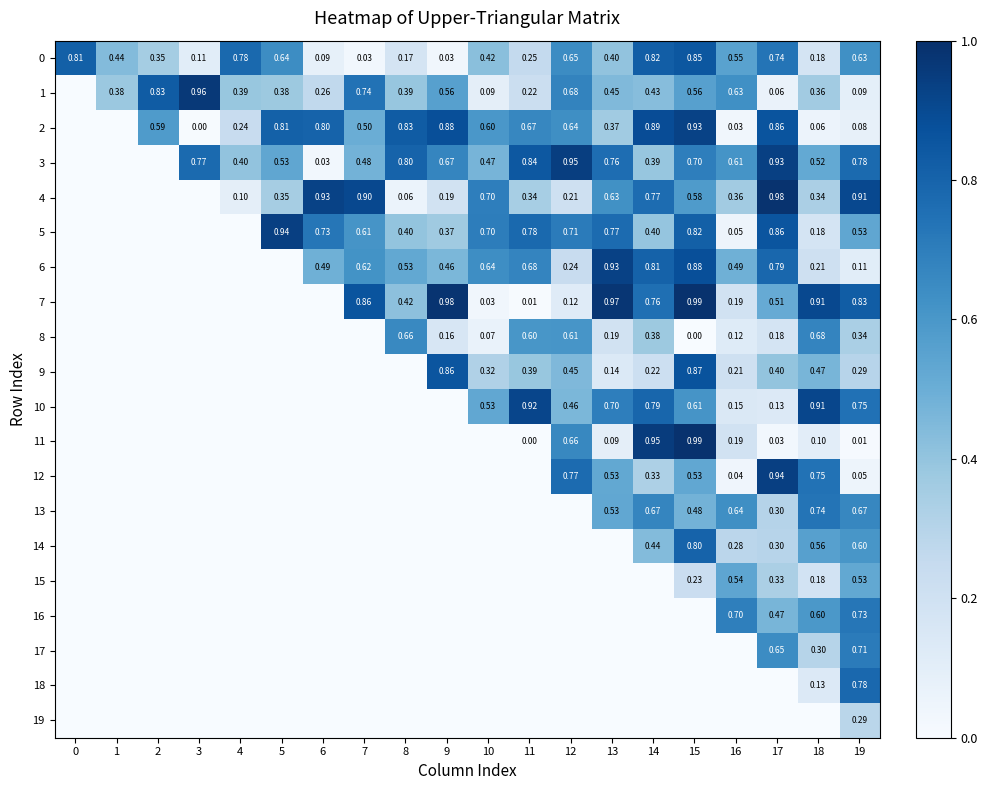

What is the maximum value shown in the chart?

1.0